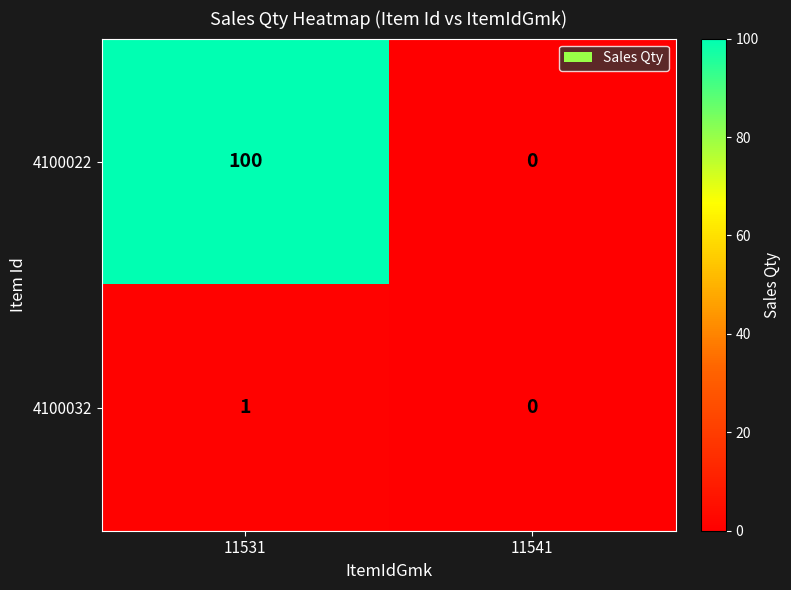

Where is 4100032 nearest to the value 0?

11541